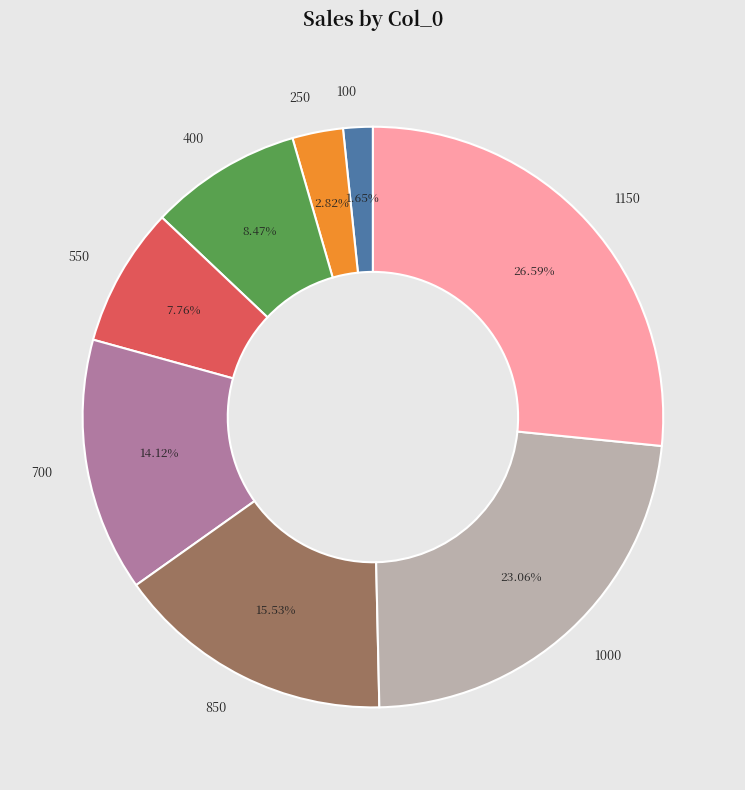

Is there a majority slice in this chart?

No